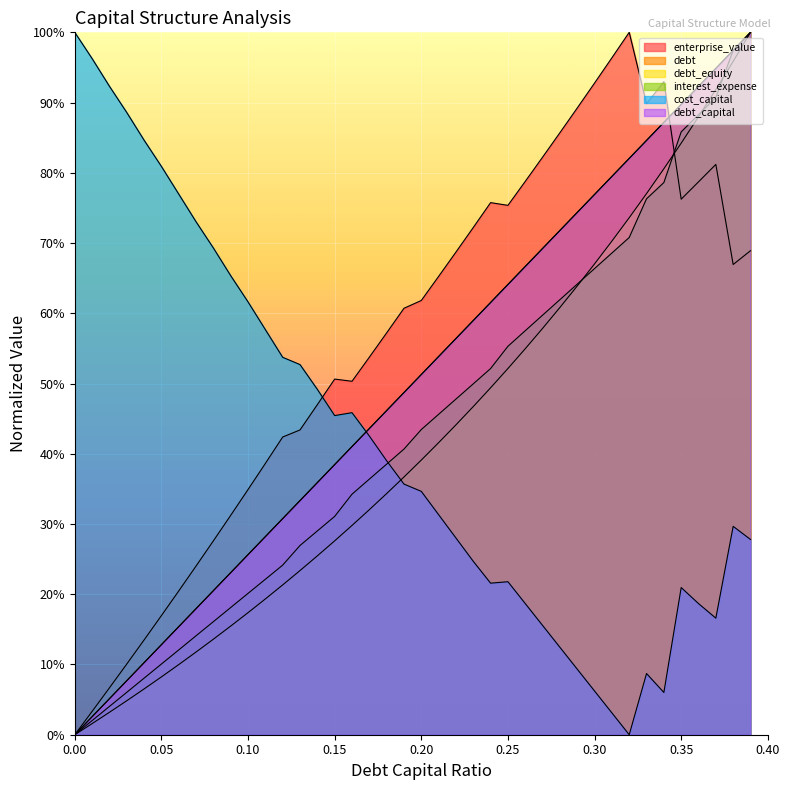

True or false: debt_equity has a value of 0.9 at 0.36.

True